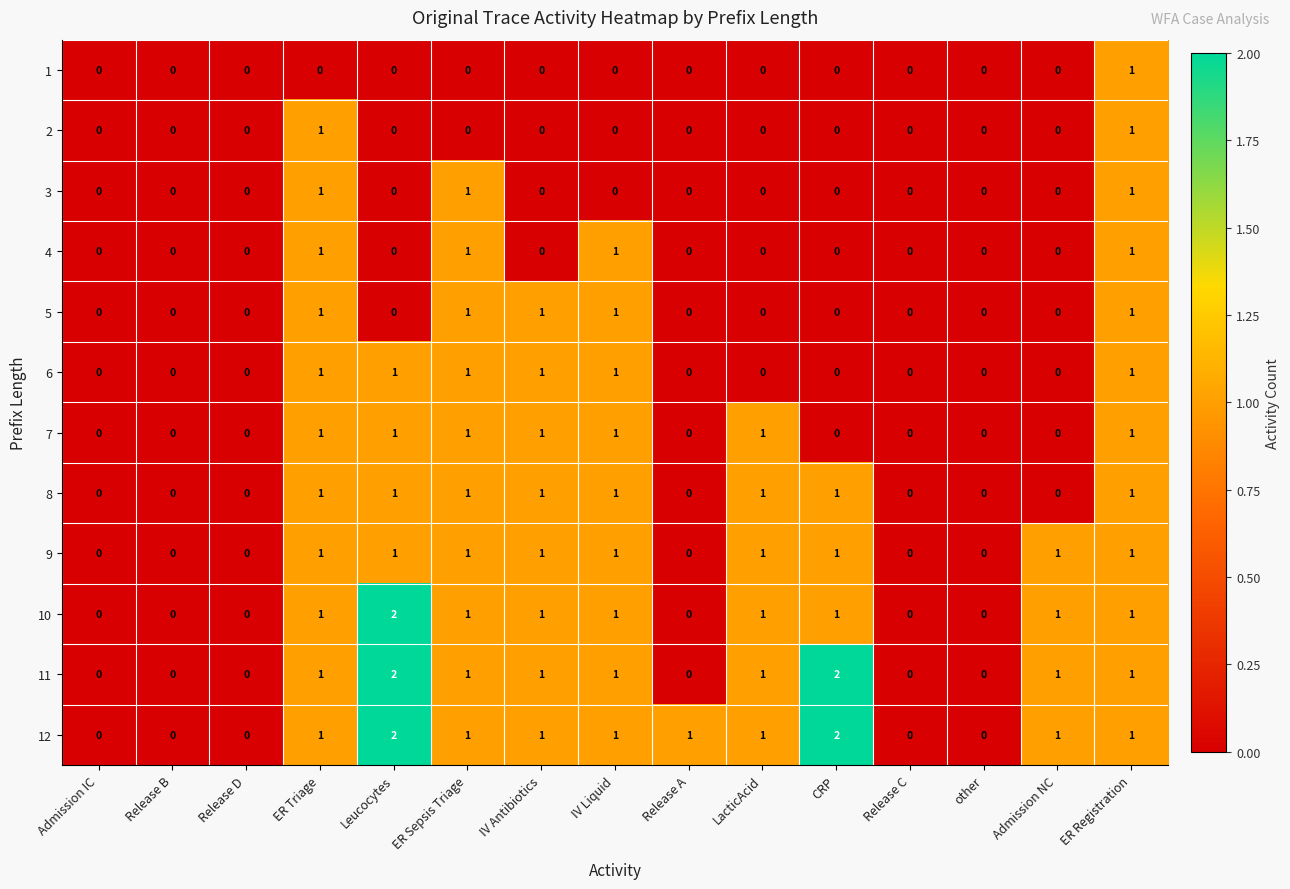

How many 8 values are between 0 and 1?

15